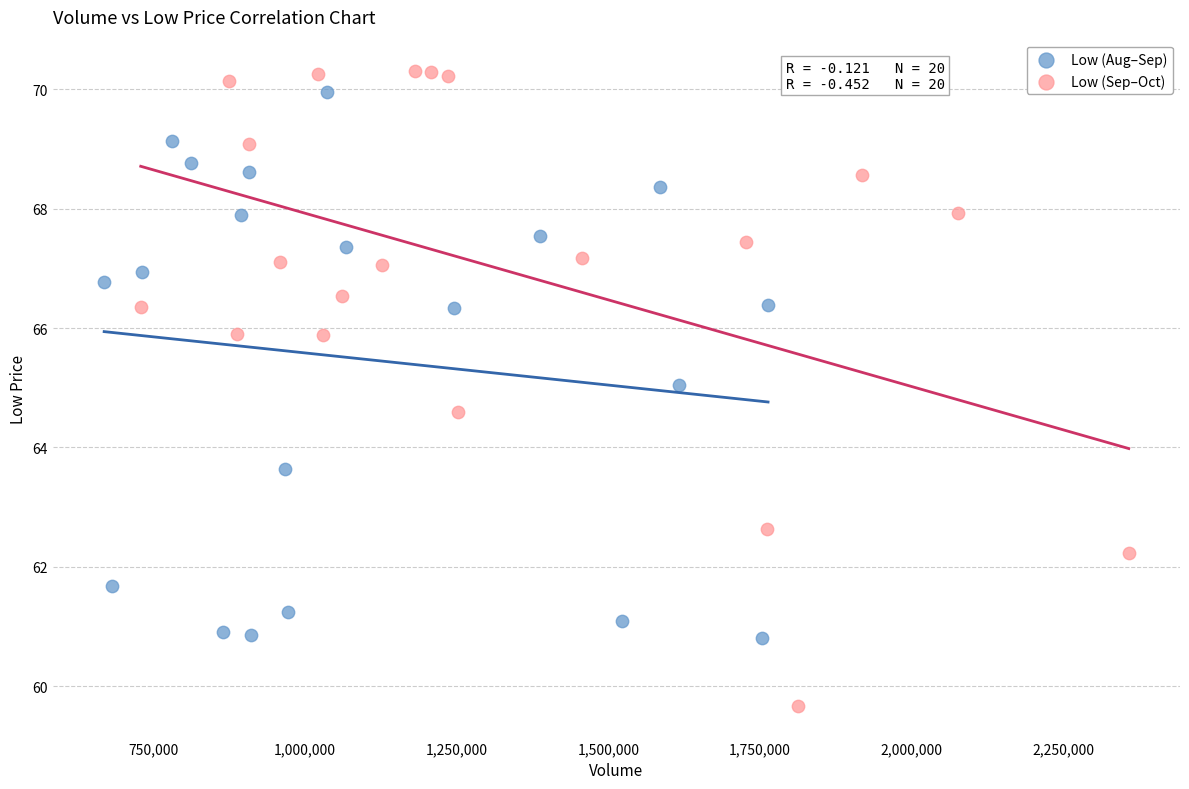

Which series has the widest spread of Y values?

Low (Sep–Oct)